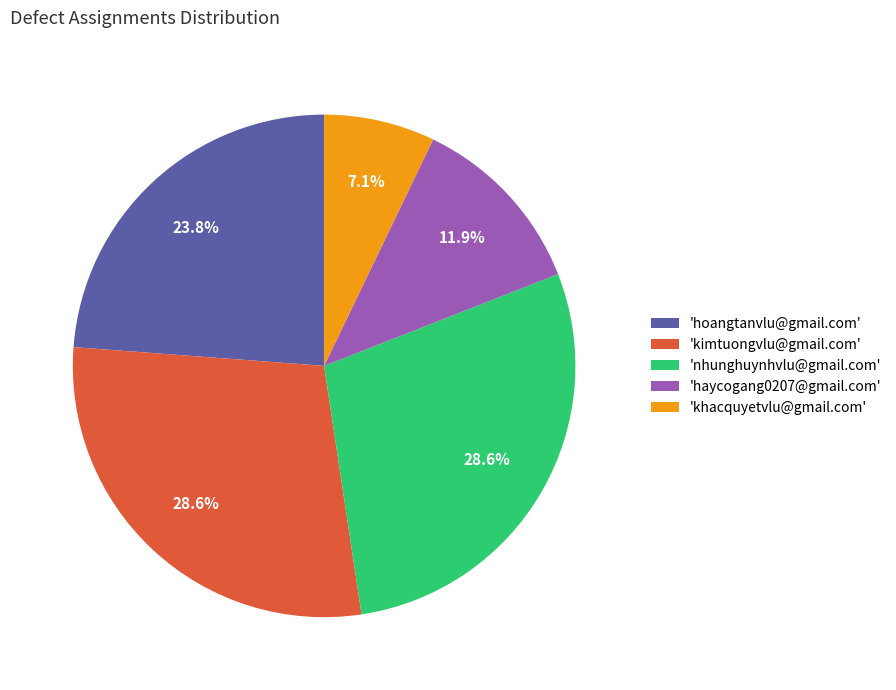

What is the total percentage of 'kimtuongvlu@gmail.com' and 'khacquyetvlu@gmail.com'?

35.7%